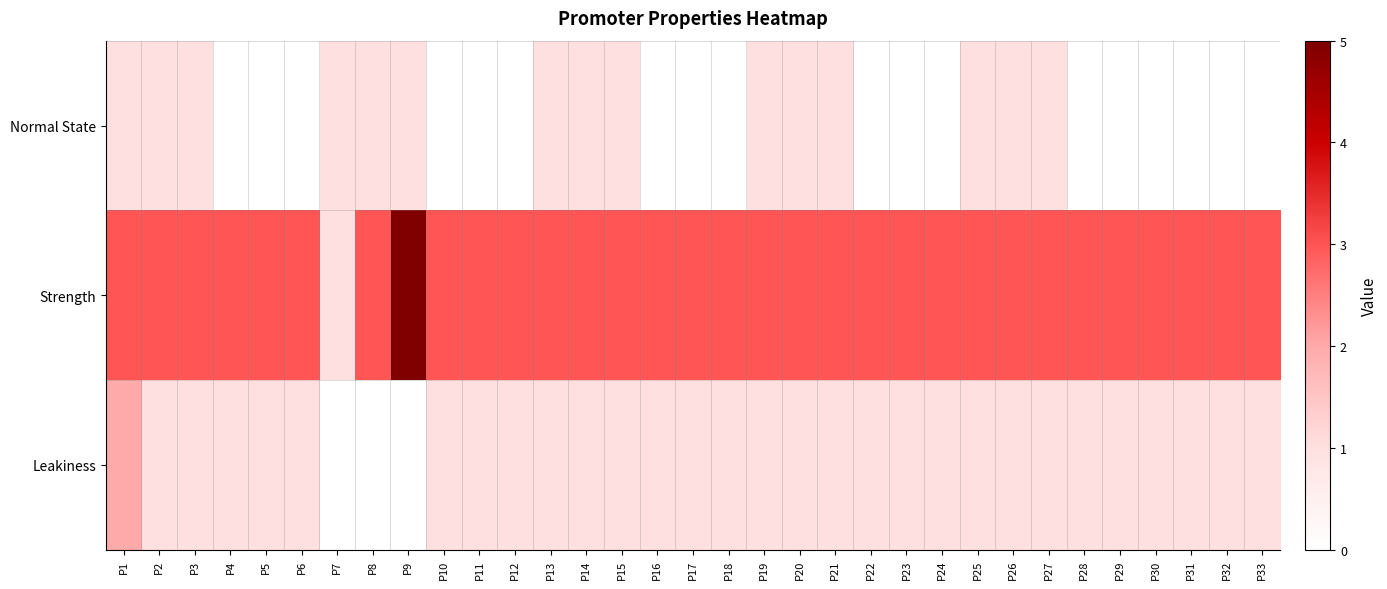

Rank the series by their average value, from highest to lowest.

Strength, Leakiness, Normal State